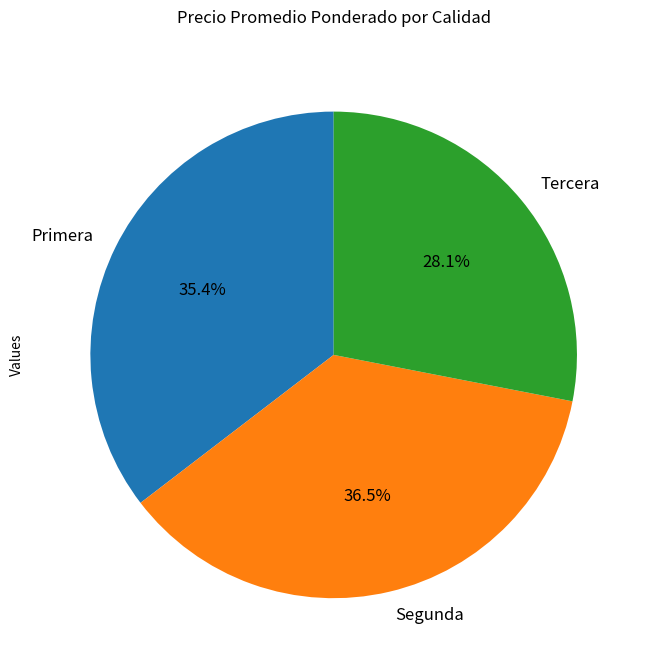

Between Segunda and Primera, which is larger?

Segunda